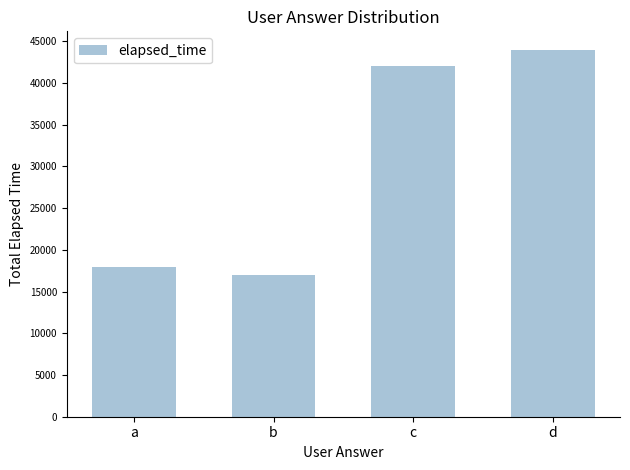

Where is the data nearest to the value 30500?

c